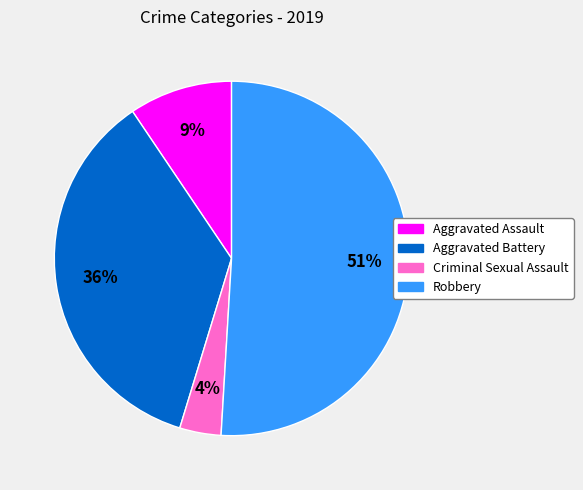

Is it true that Aggravated Battery is 42% of the pie?

False